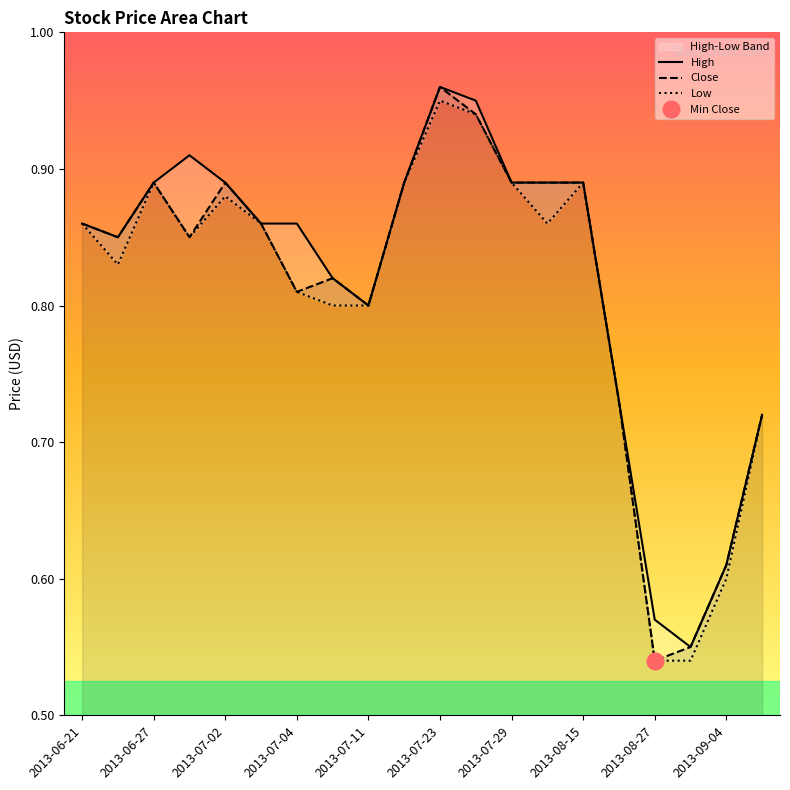

True or false: Low and Close cross at least once.

False